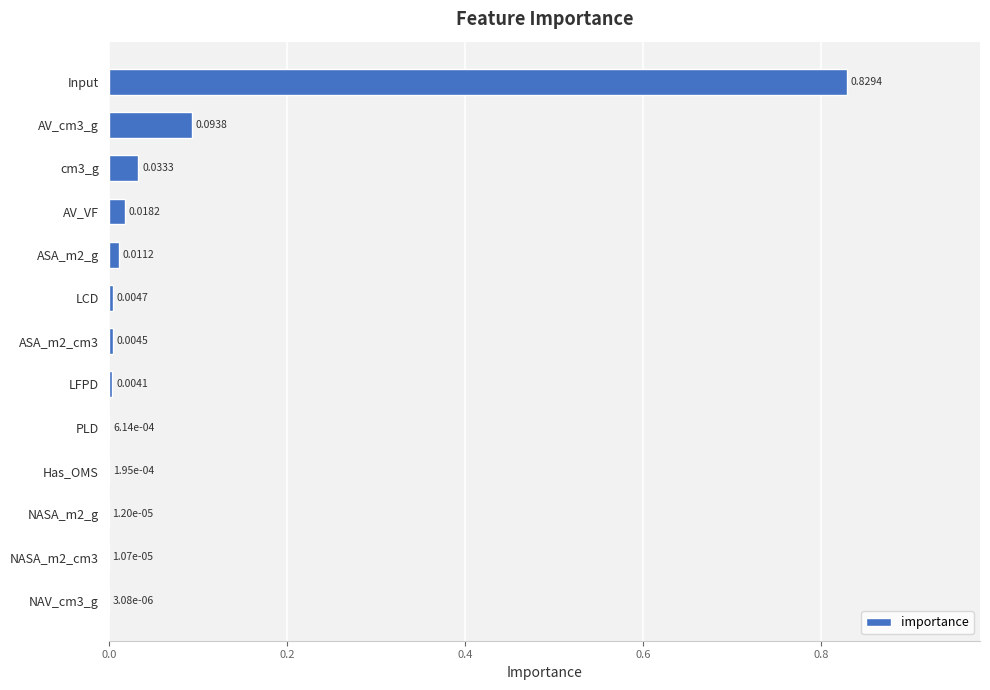

Count the number of data series in this chart.

1